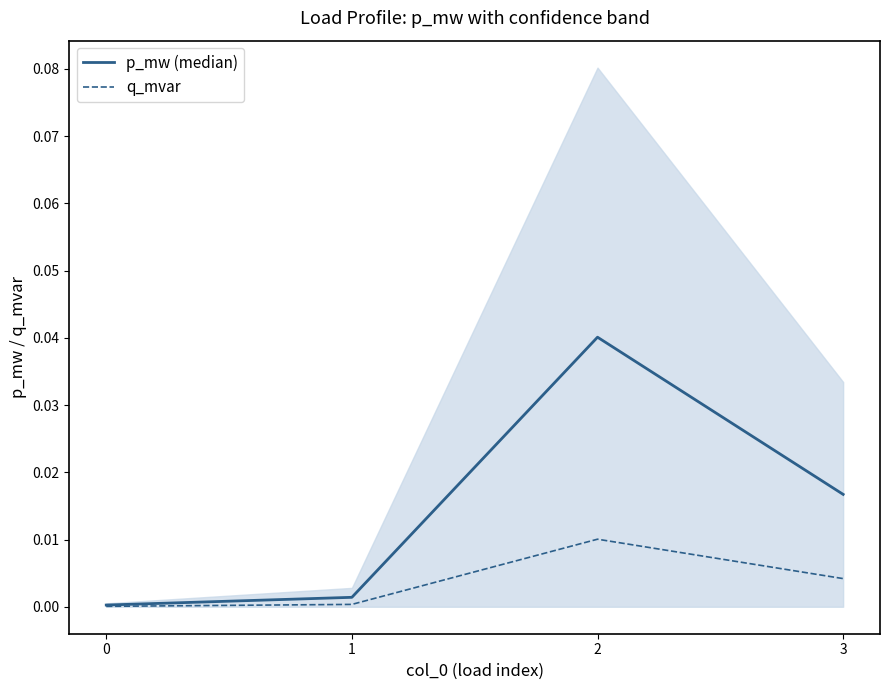

True or false: p_mw (median) and q_mvar intersect in this chart.

False